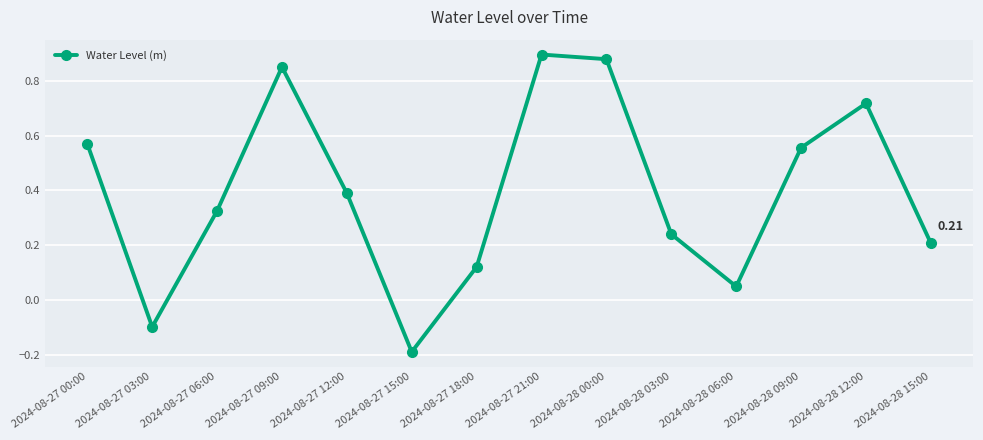

What is the average value?

0.4